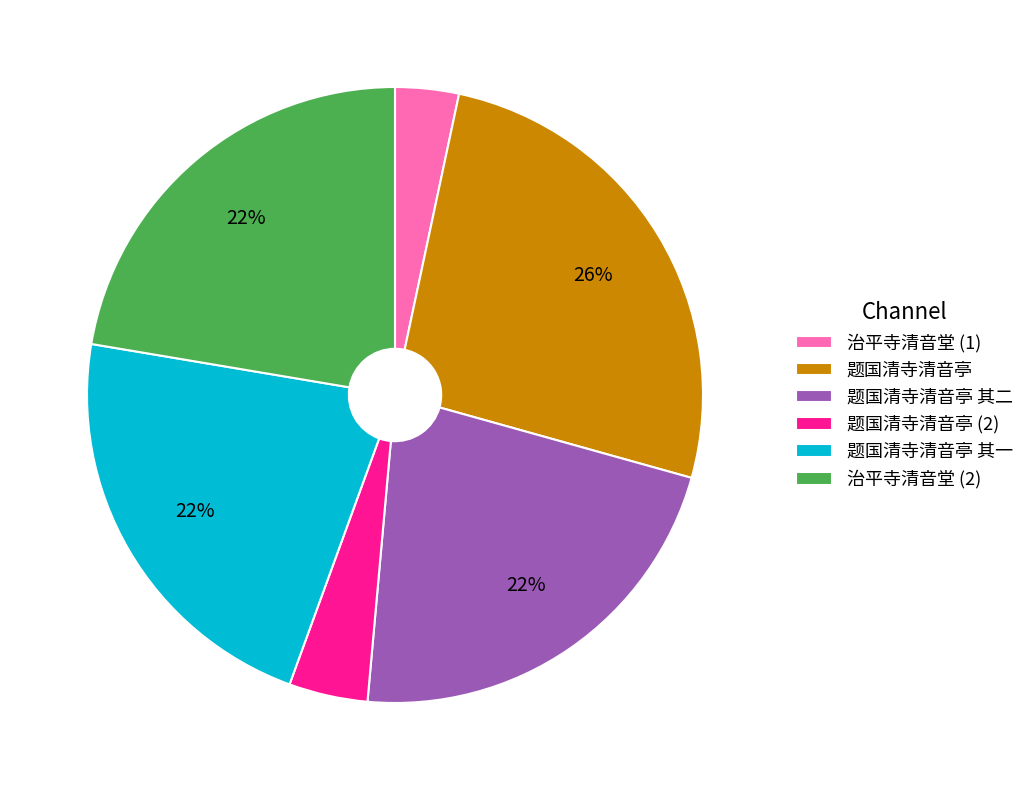

Between 题国清寺清音亭 and 治平寺清音堂 (2), which is larger?

题国清寺清音亭